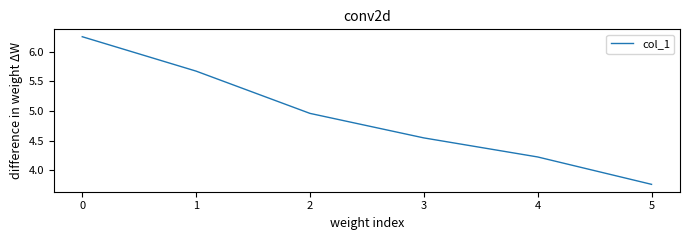

Which category has the lowest value across all series?

5